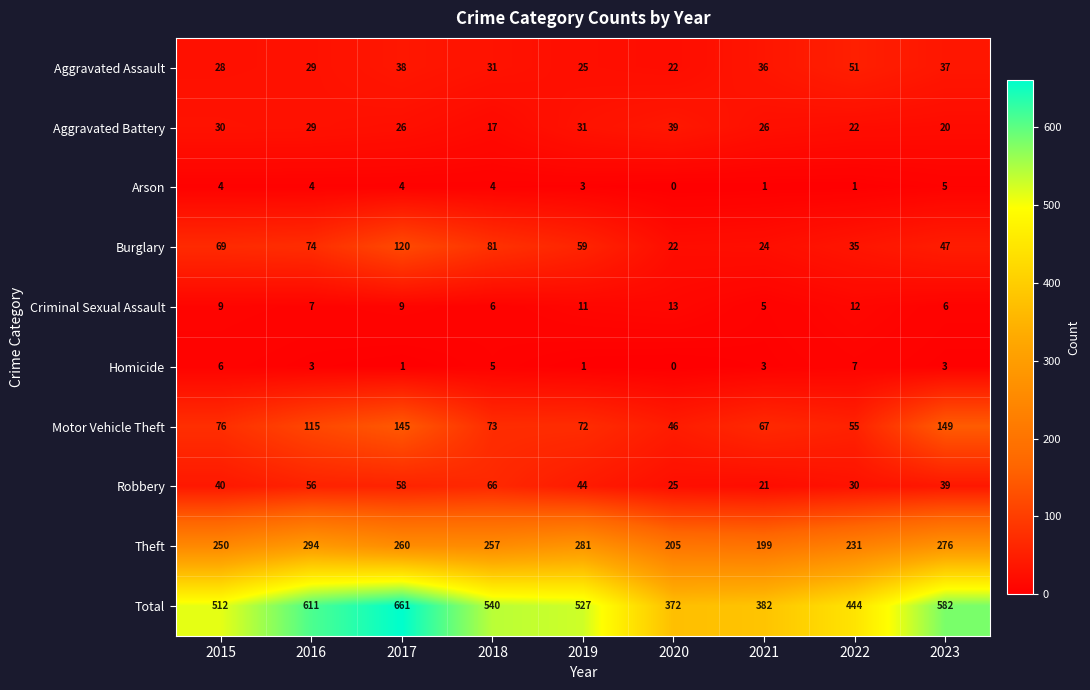

Between 2015 and 2017, which series saw the biggest shift?

Total